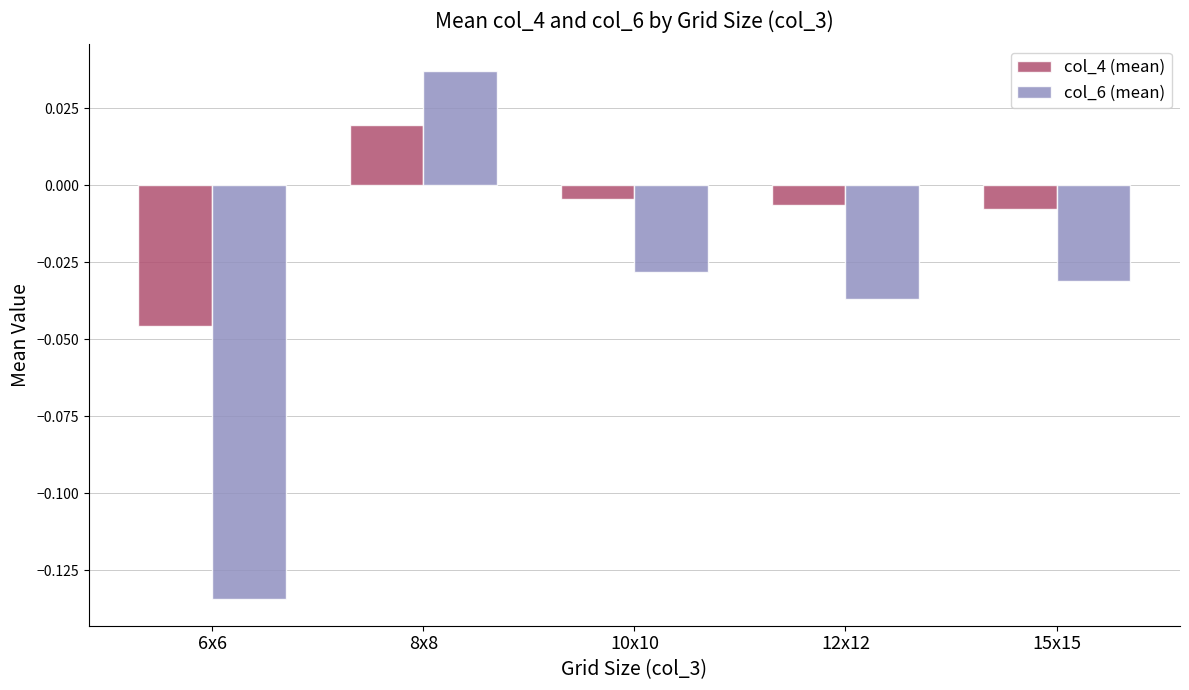

What position from the right is 10x10?

3